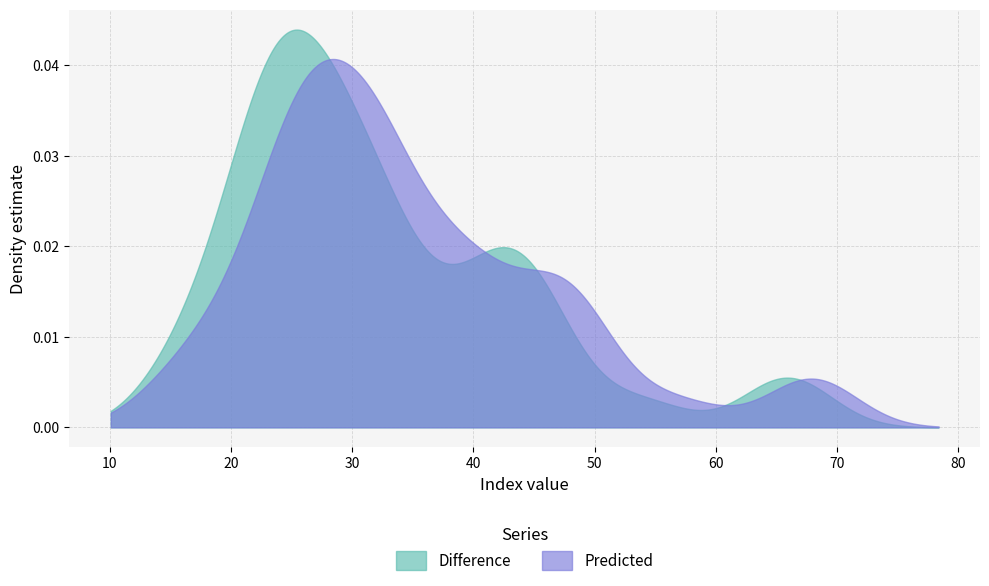

List the series in order of their peak value, lowest first.

Predicted, Difference